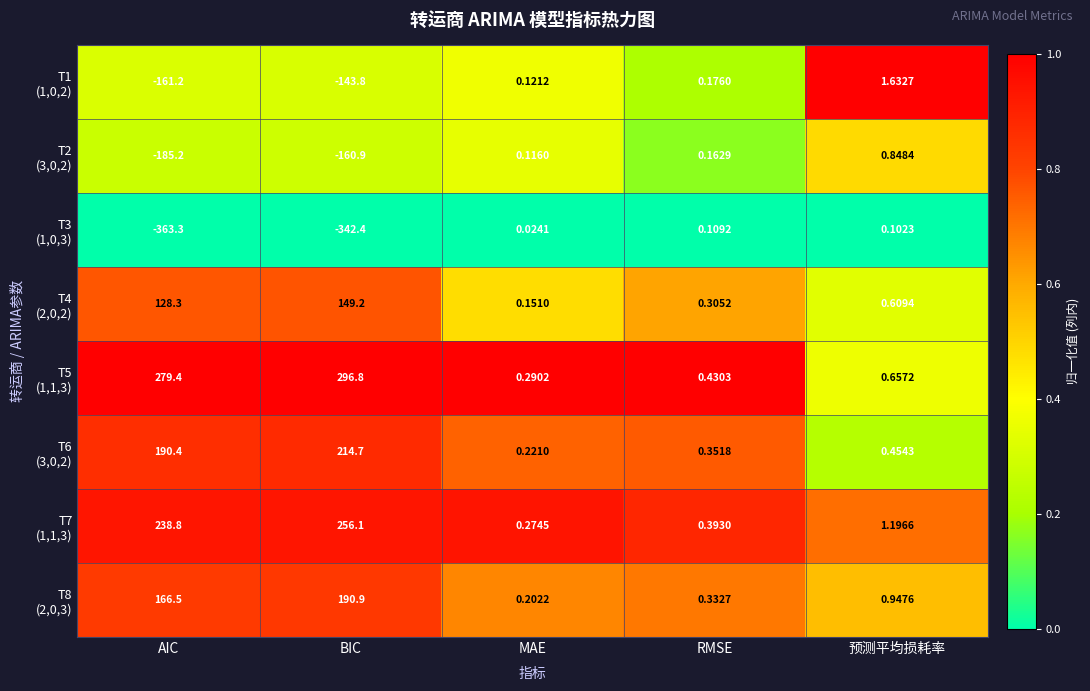

Which label corresponds to the smallest value in the chart?

AIC